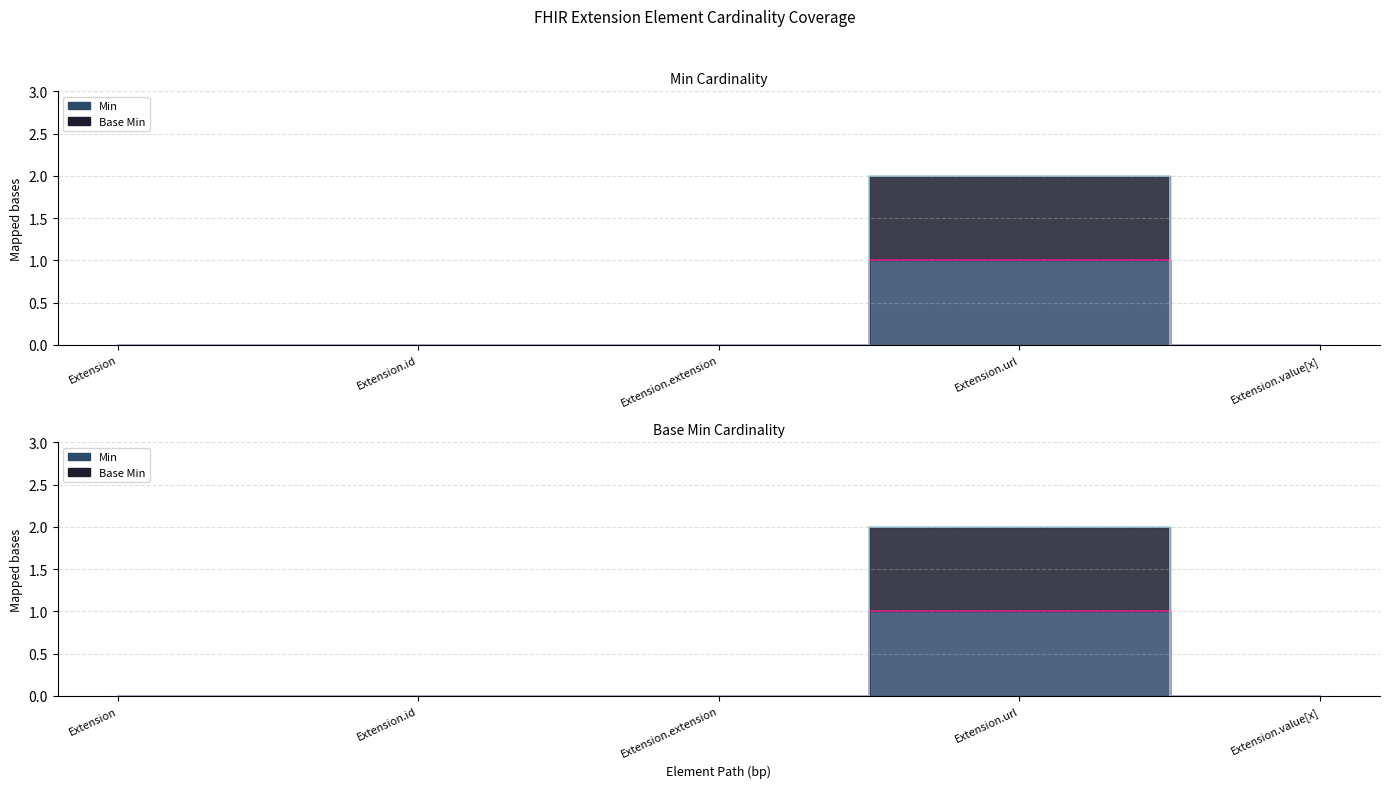

At how many categories does at least one series exceed 0?

1